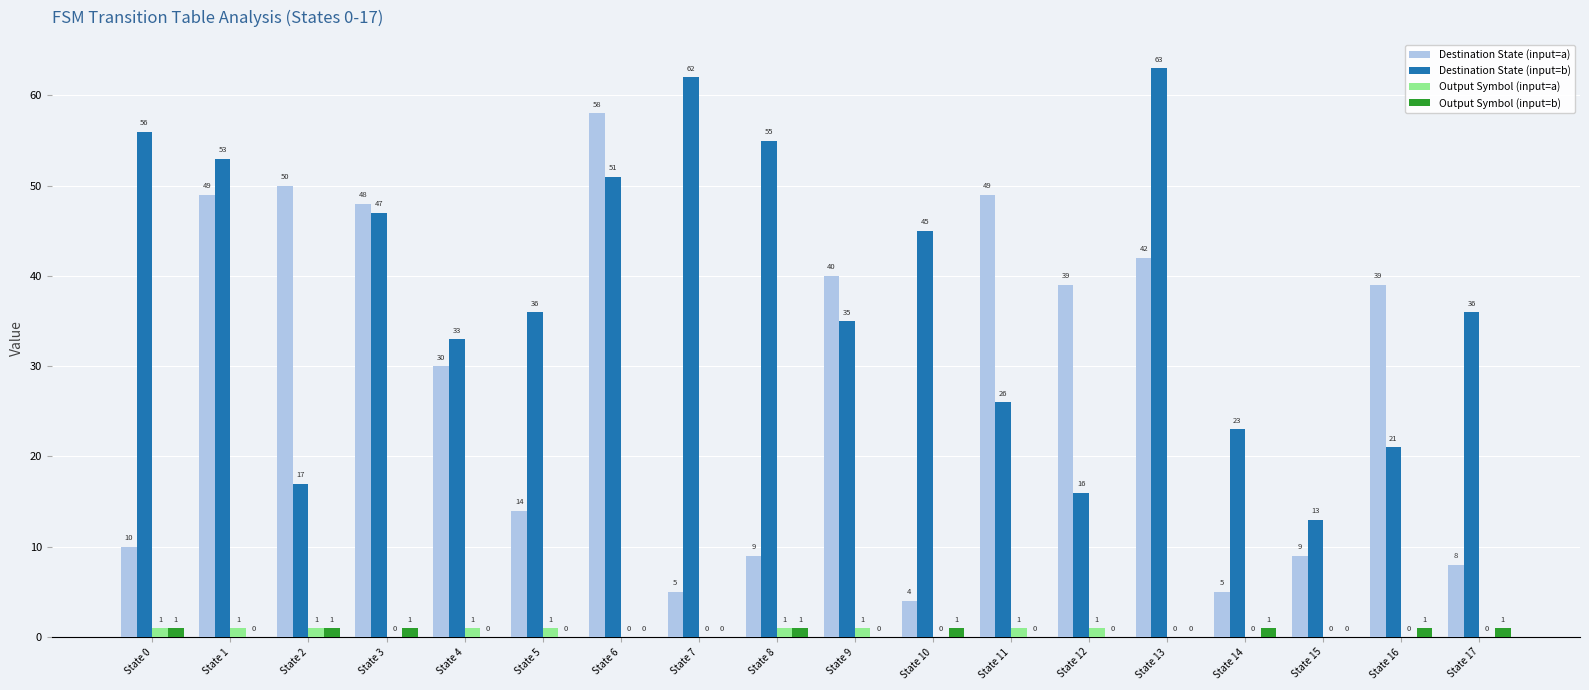

Where does the Destination State (input=a) series first go above 39?

State 1